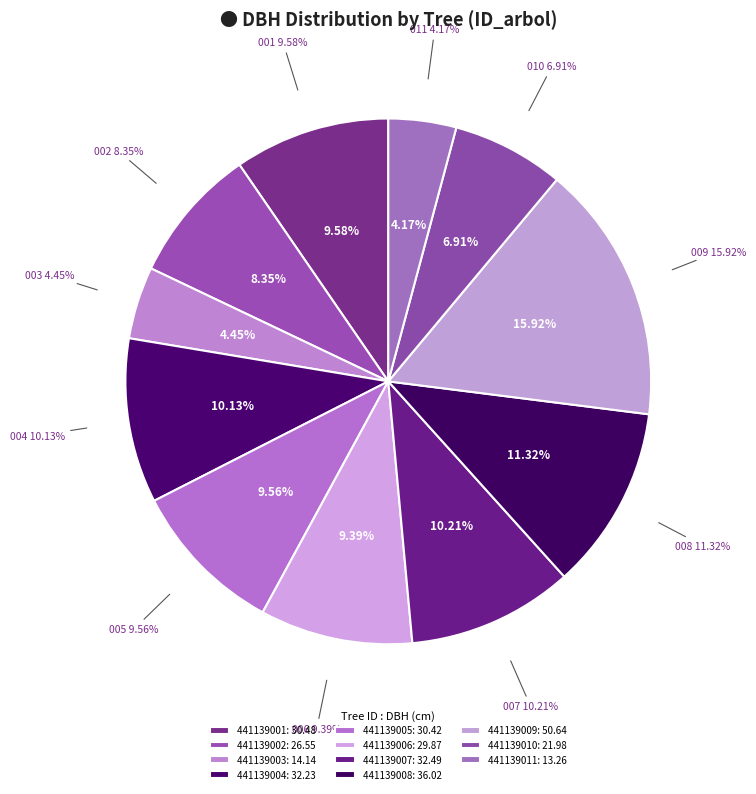

What percentage do 441139002 and 441139010 together represent?

15.3%